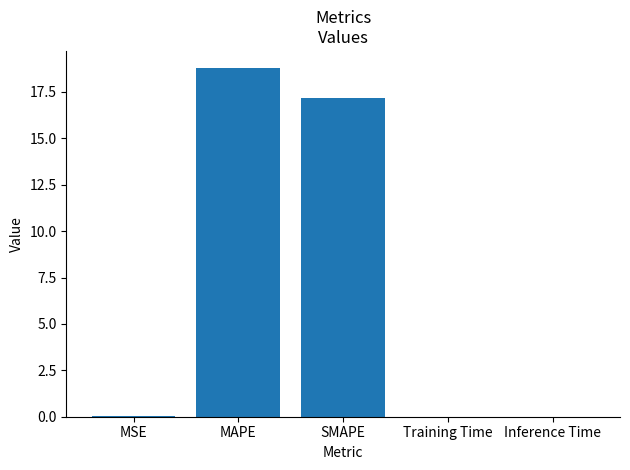

Where is the data nearest to the value 9?

SMAPE